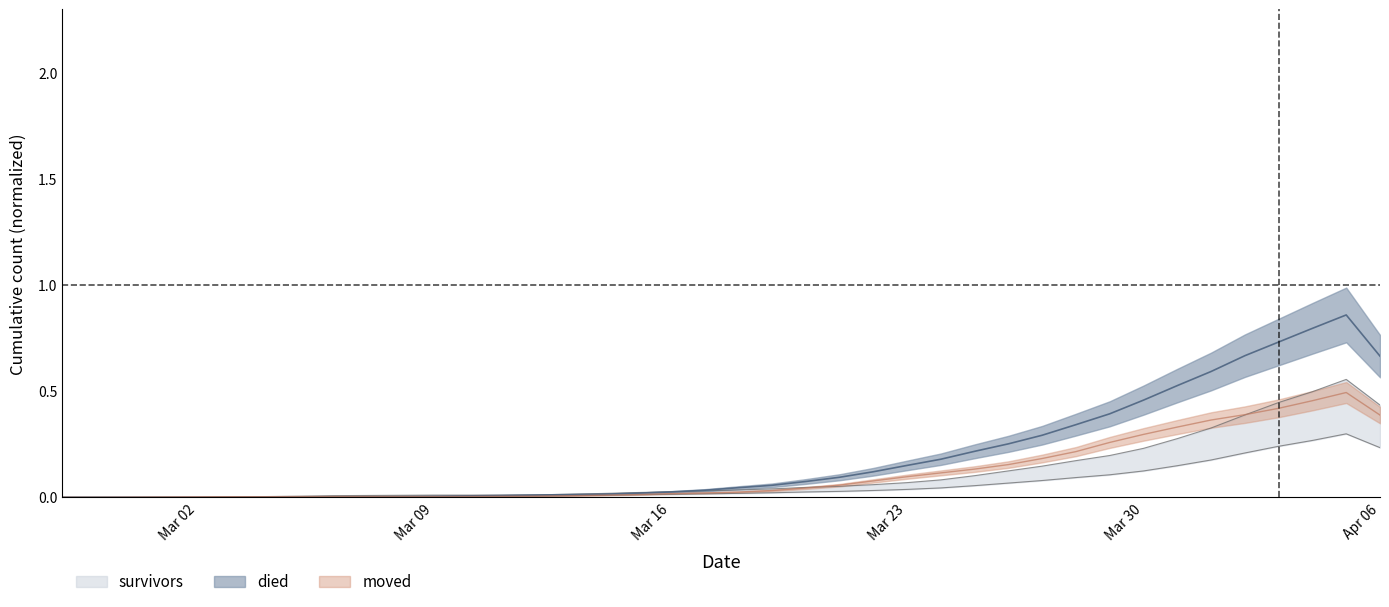

What is the difference between the maximum and minimum values in the moved series?

0.5